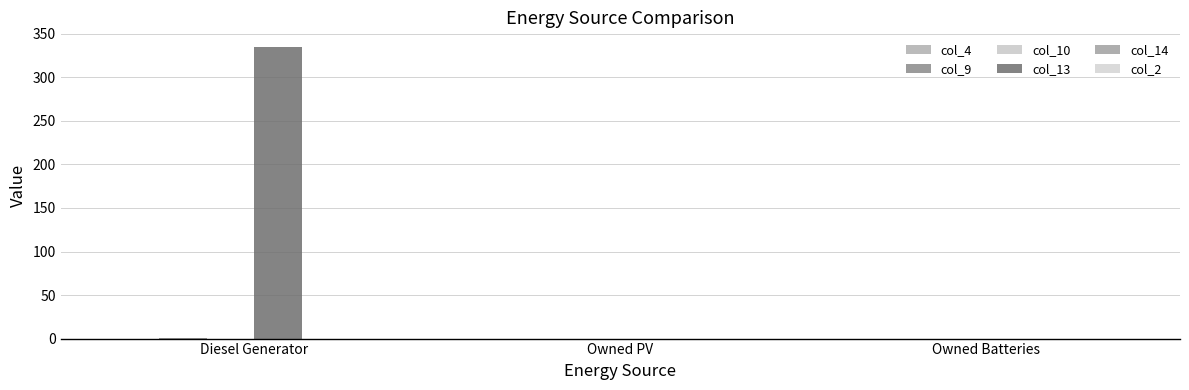

Are the bars horizontal?

No